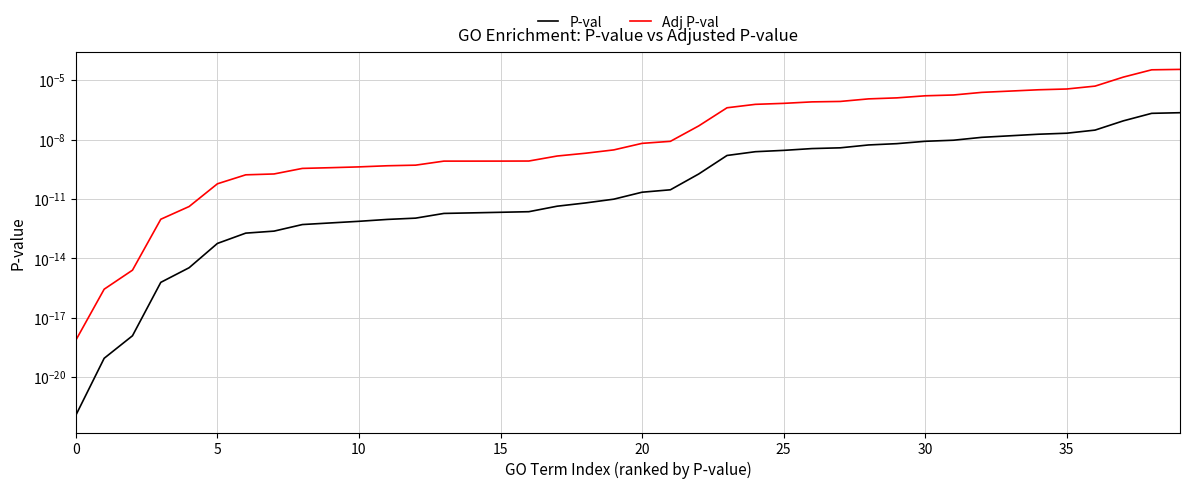

True or false: P-val has a value of 0.0 at 19.

False